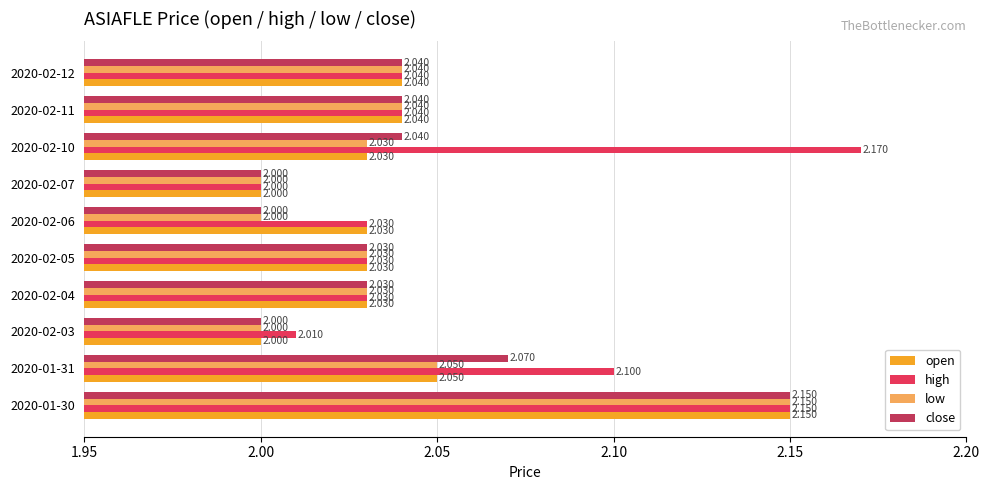

How many data points in open are above 2?

8